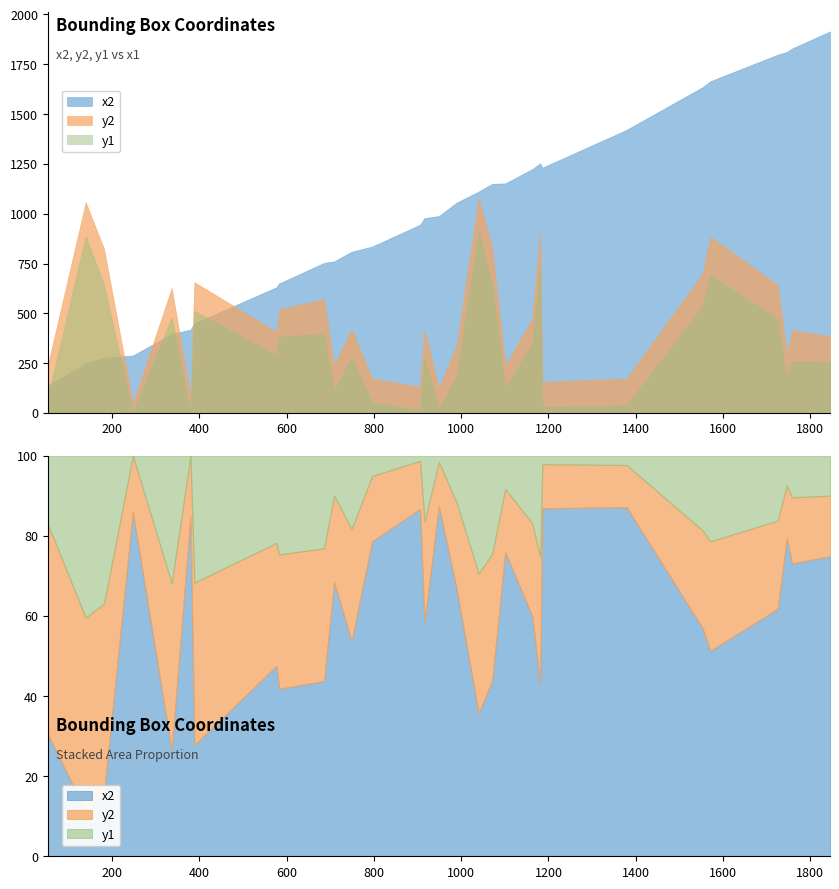

At how many categories does at least one series exceed 1772?

4